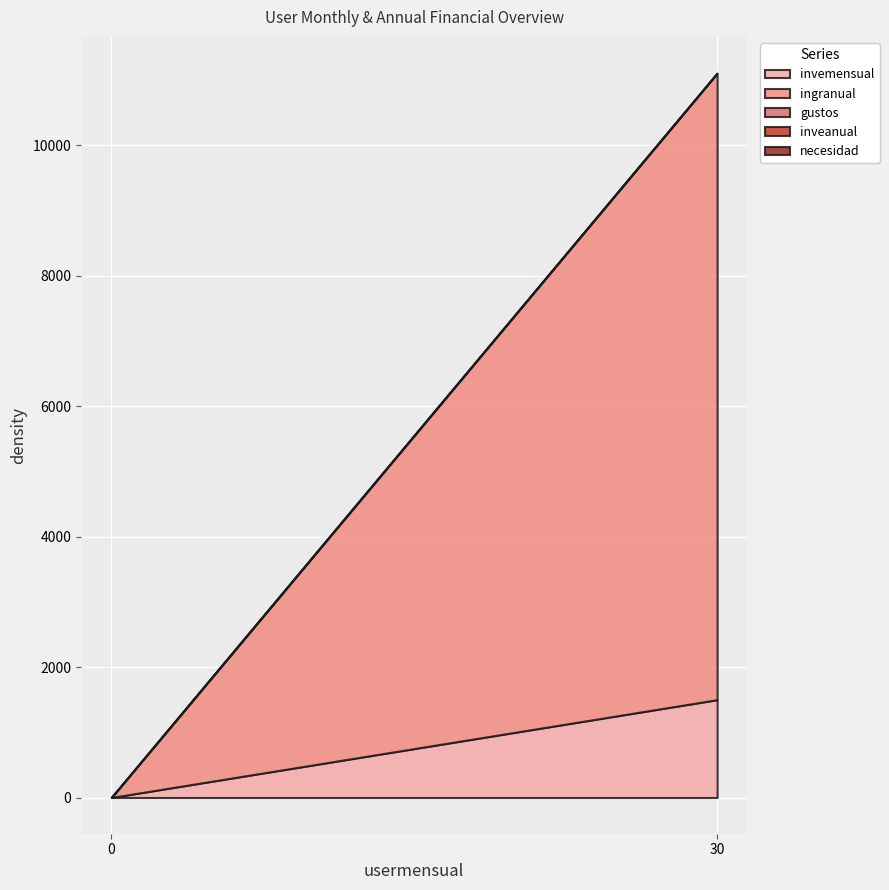

How many series are shown in this chart?

5